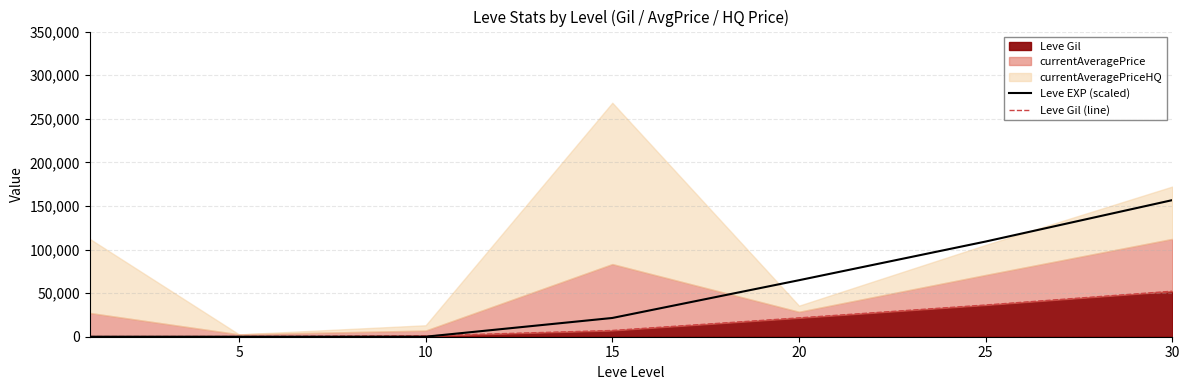

Between 25 and 15, which is larger?

25